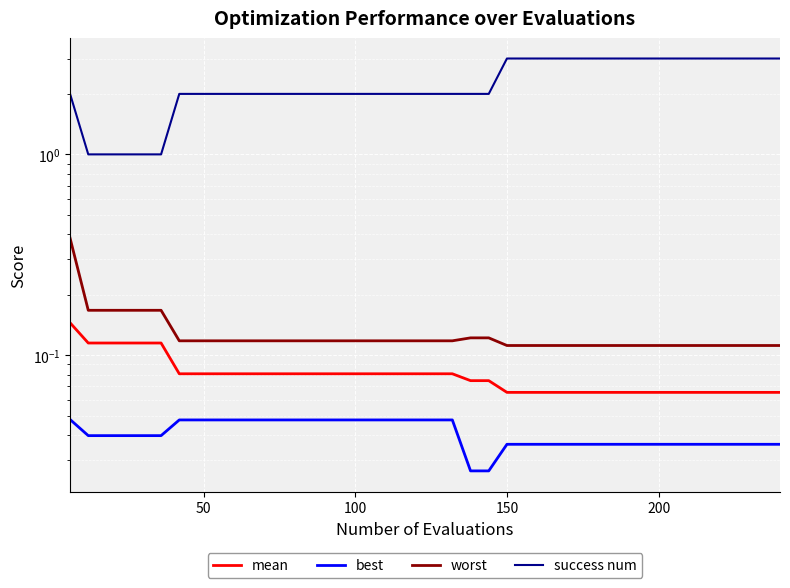

What position from the left is 21?

22